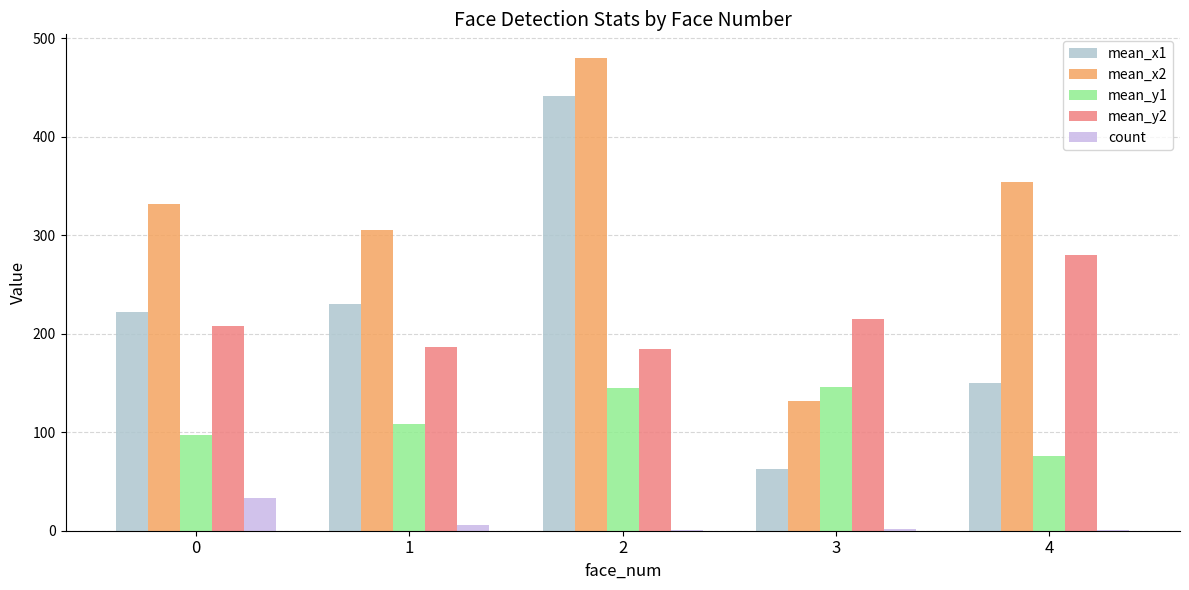

The value of mean_x2 at 4 is 354.0. True or false?

True